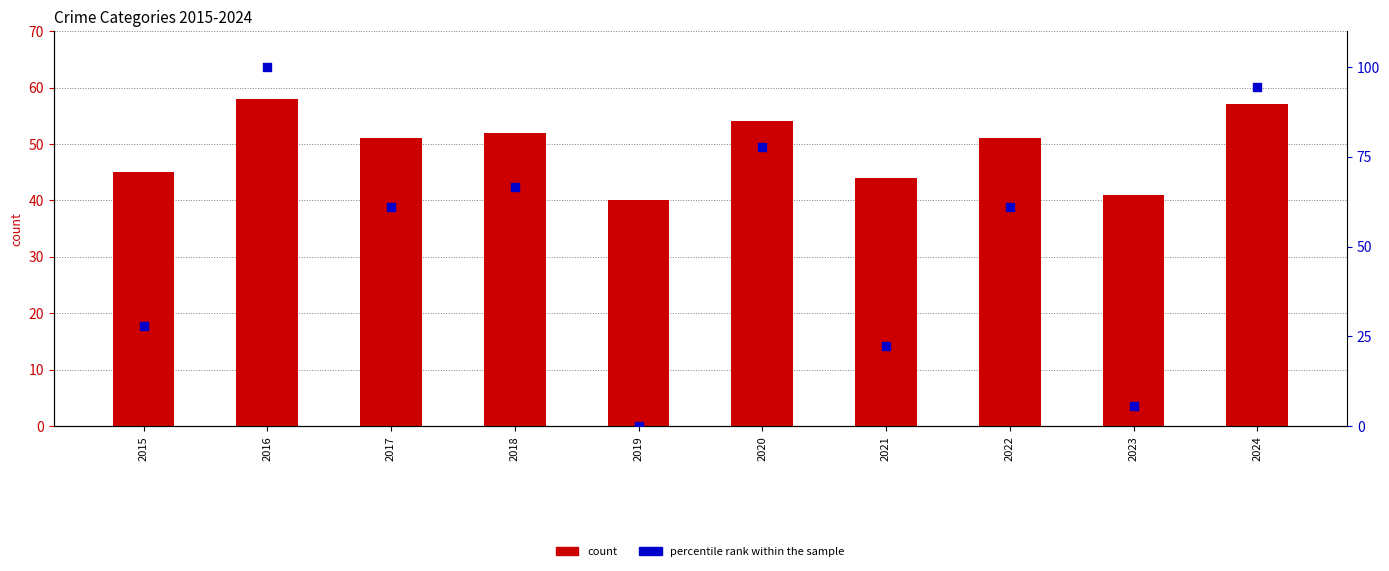

At which category is the sum across all series the highest?

2016